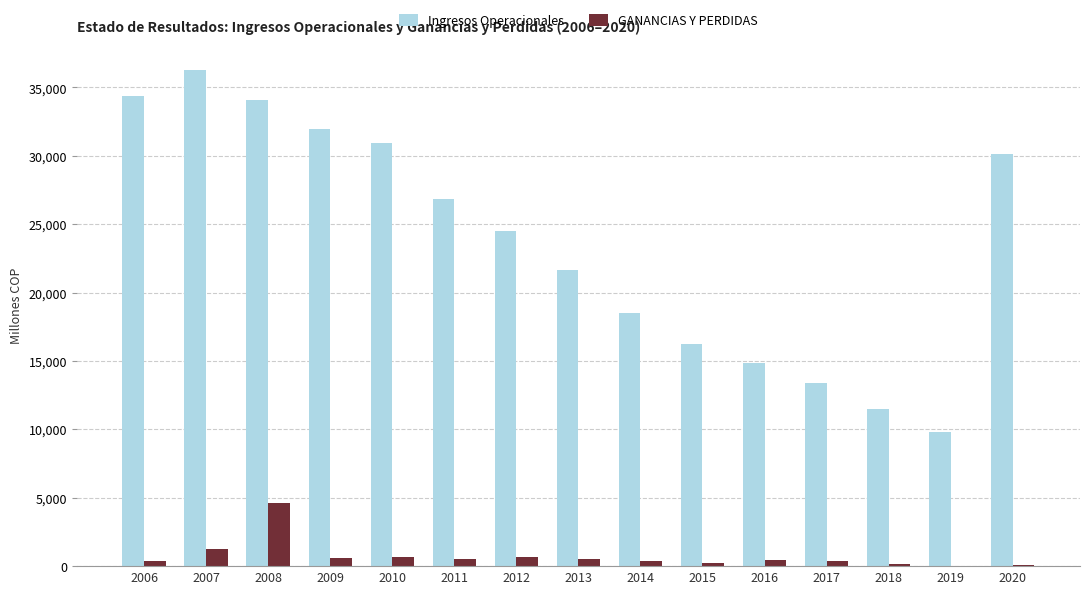

Which series has the widest spread of values?

Ingresos Operacionales